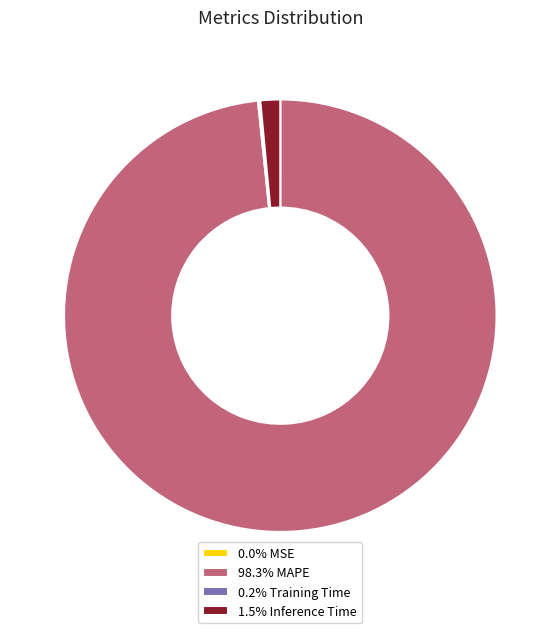

Is there a majority slice in this chart?

Yes